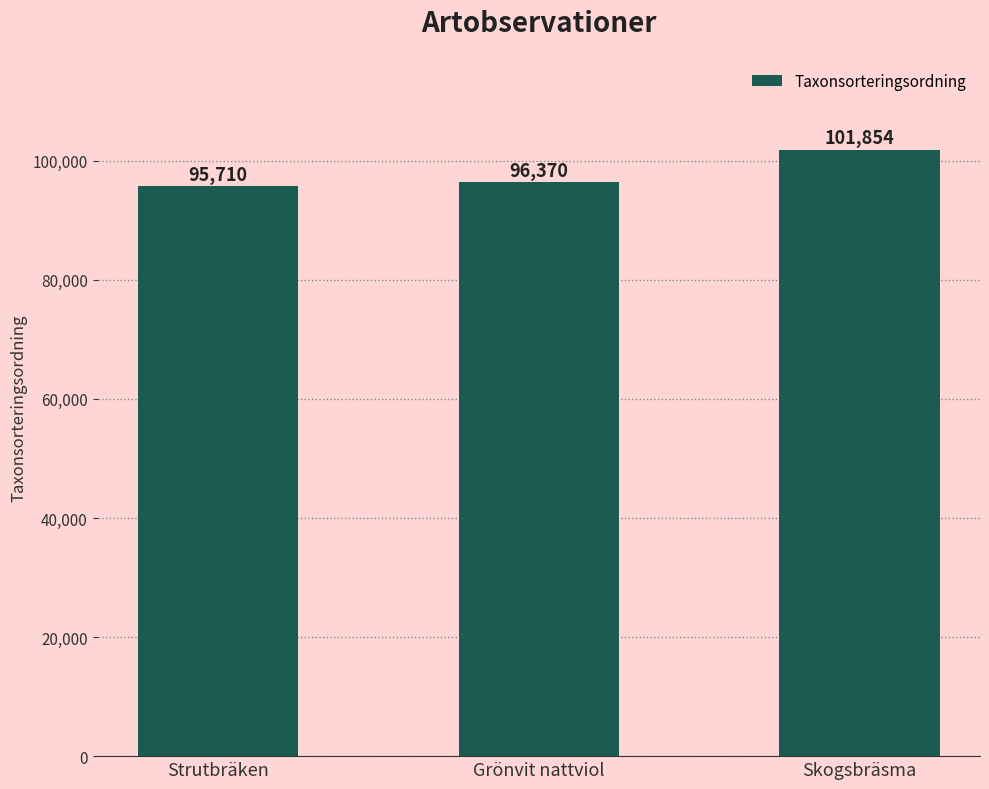

Reading left to right, what are all the values shown in this chart?

95710	96370	101854